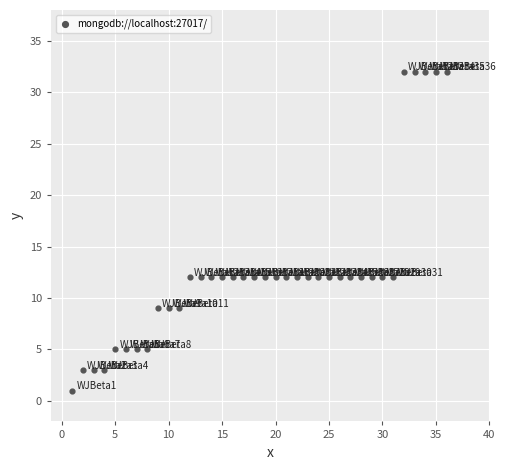

What is the range of X values (max minus min)?

35